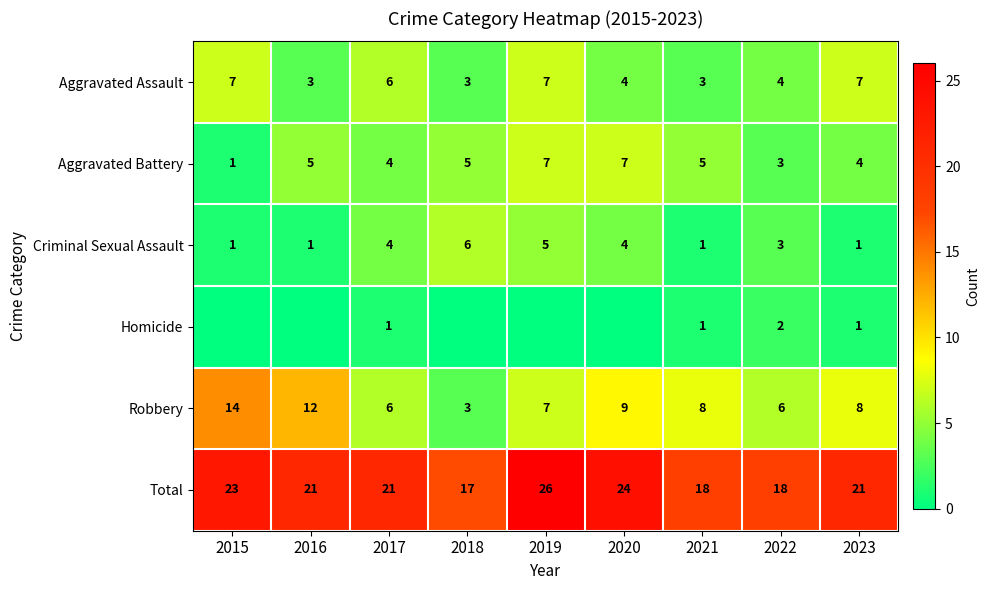

What value does the Total series have at 2018?

17